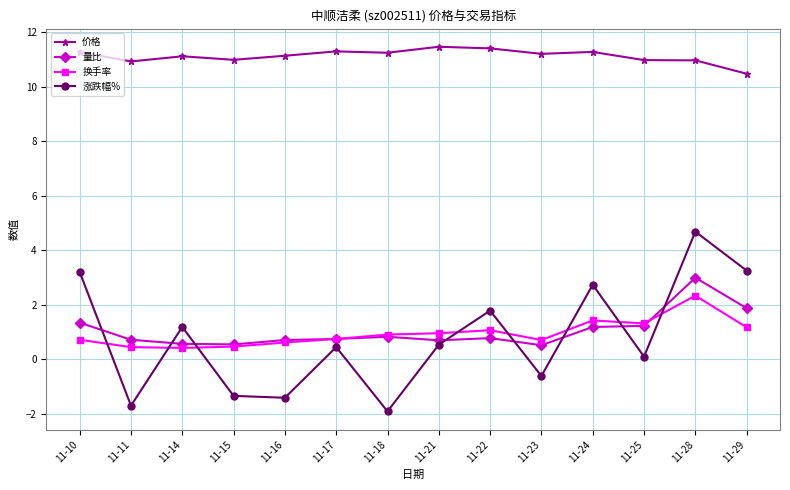

Which series has the largest total across all categories?

价格